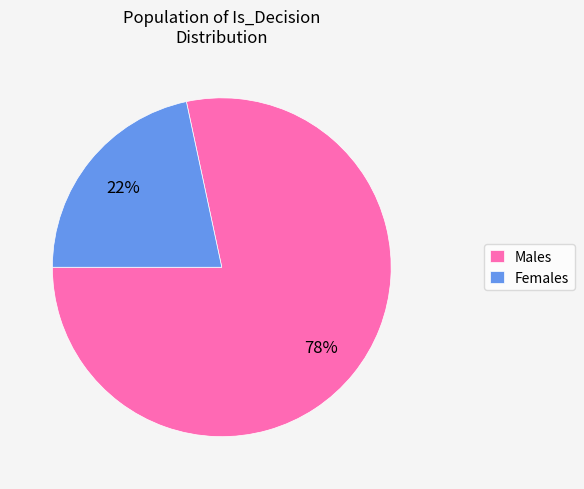

Is the sum of Females and Males greater than half?

Yes